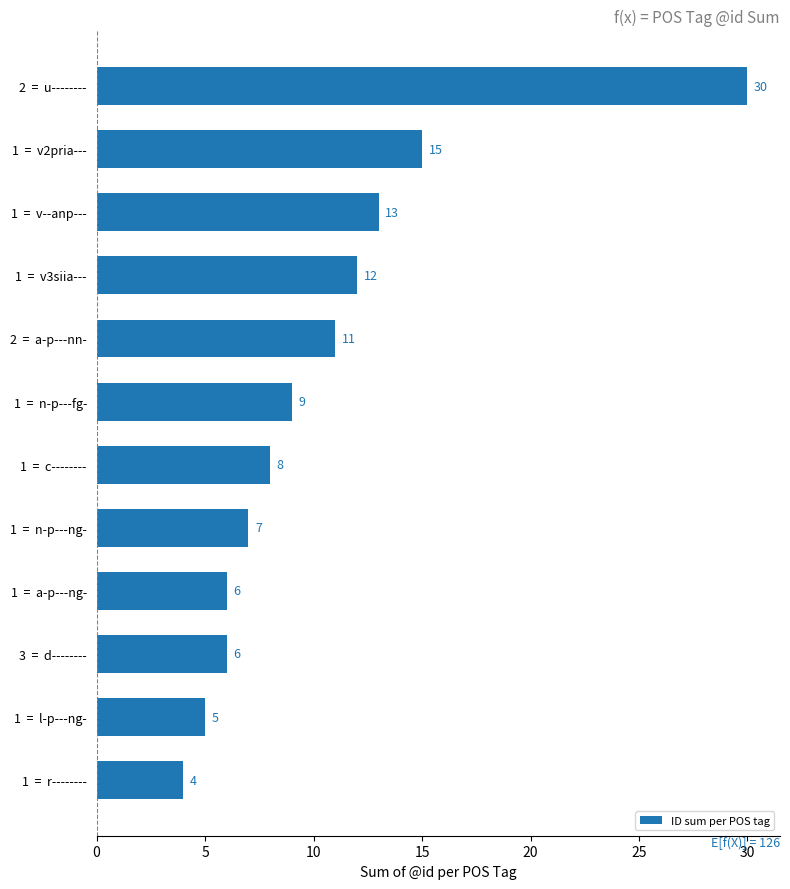

At which label is the value closest to 17?

1  =  v2pria---